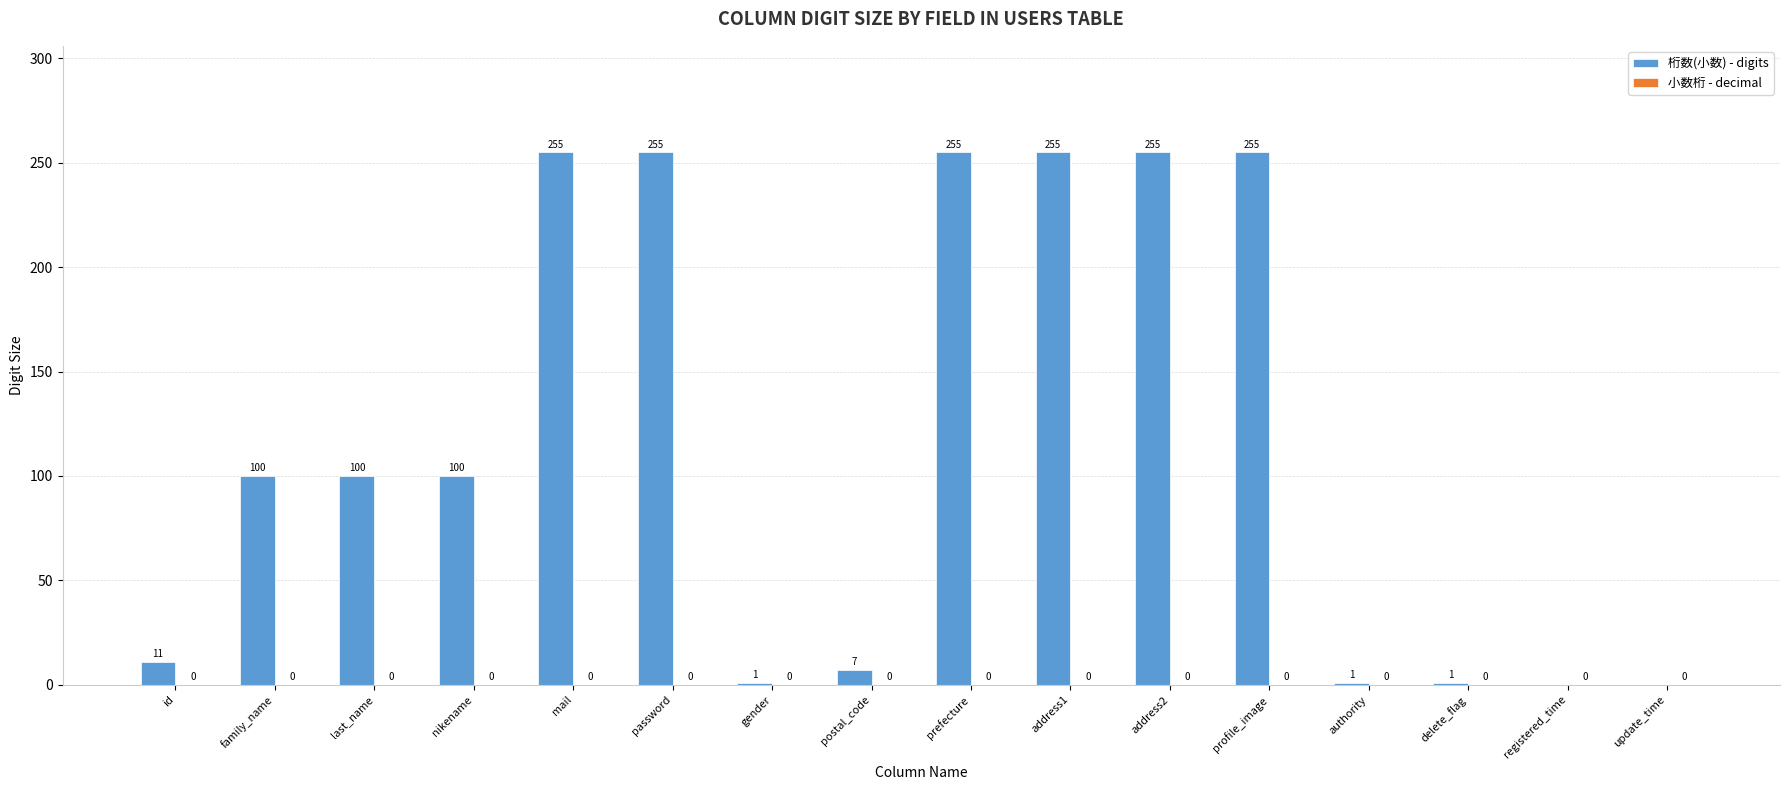

What is the sum of the values at address2 and profile_image?

510